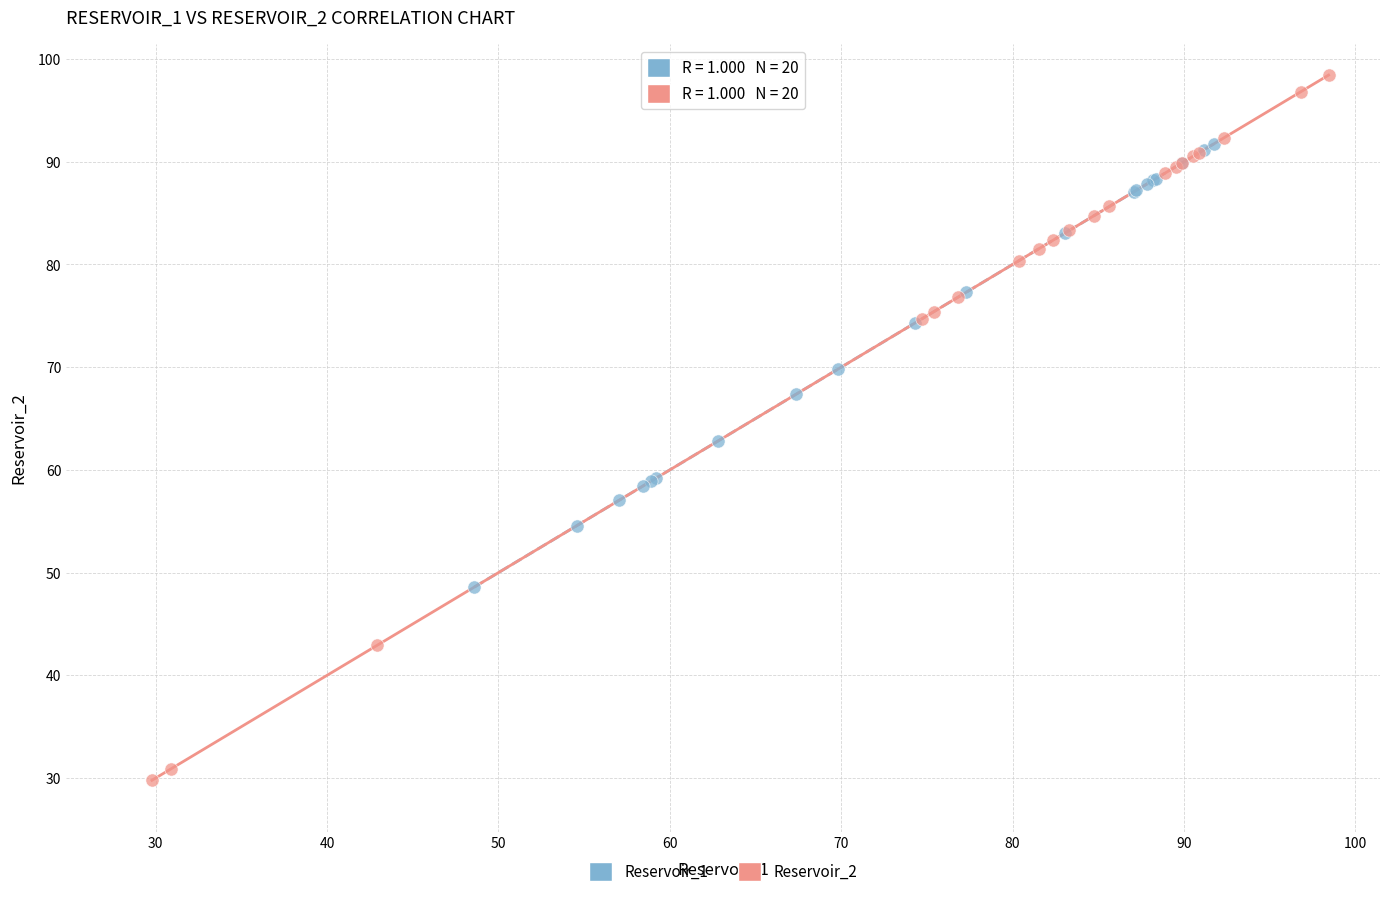

What are all the series names shown in the legend?

Reservoir_1, Reservoir_2